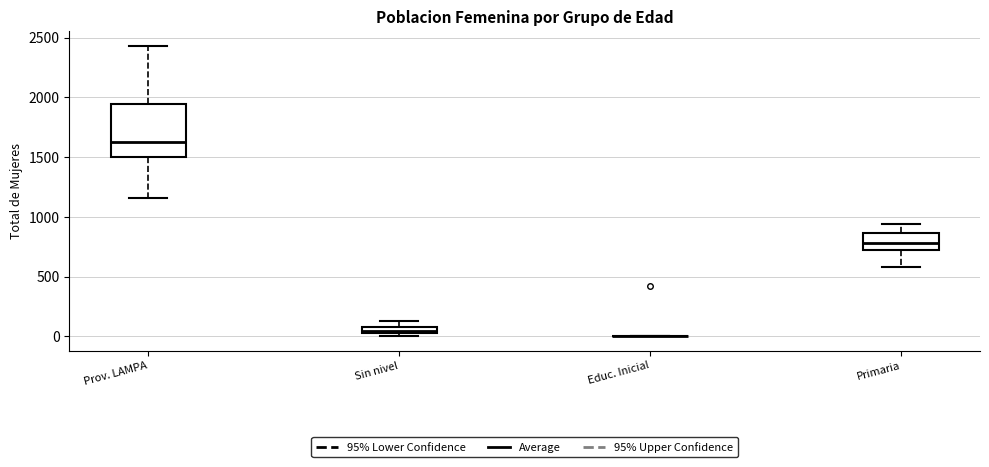

Comparing the boxes themselves (not the whiskers), which one is the tallest?

Prov. LAMPA